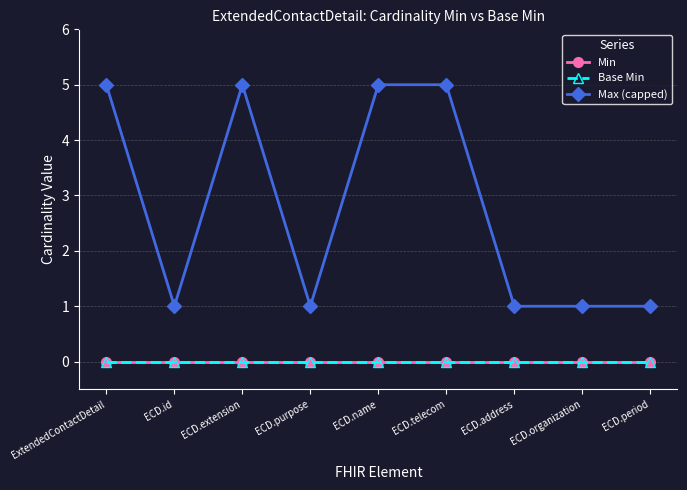

At which category does the chart reach its minimum across all series?

ExtendedContactDetail